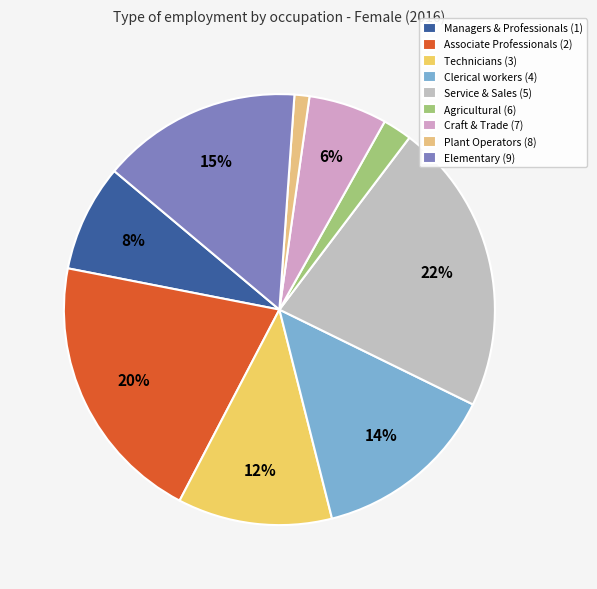

How many slices are in this pie chart?

9